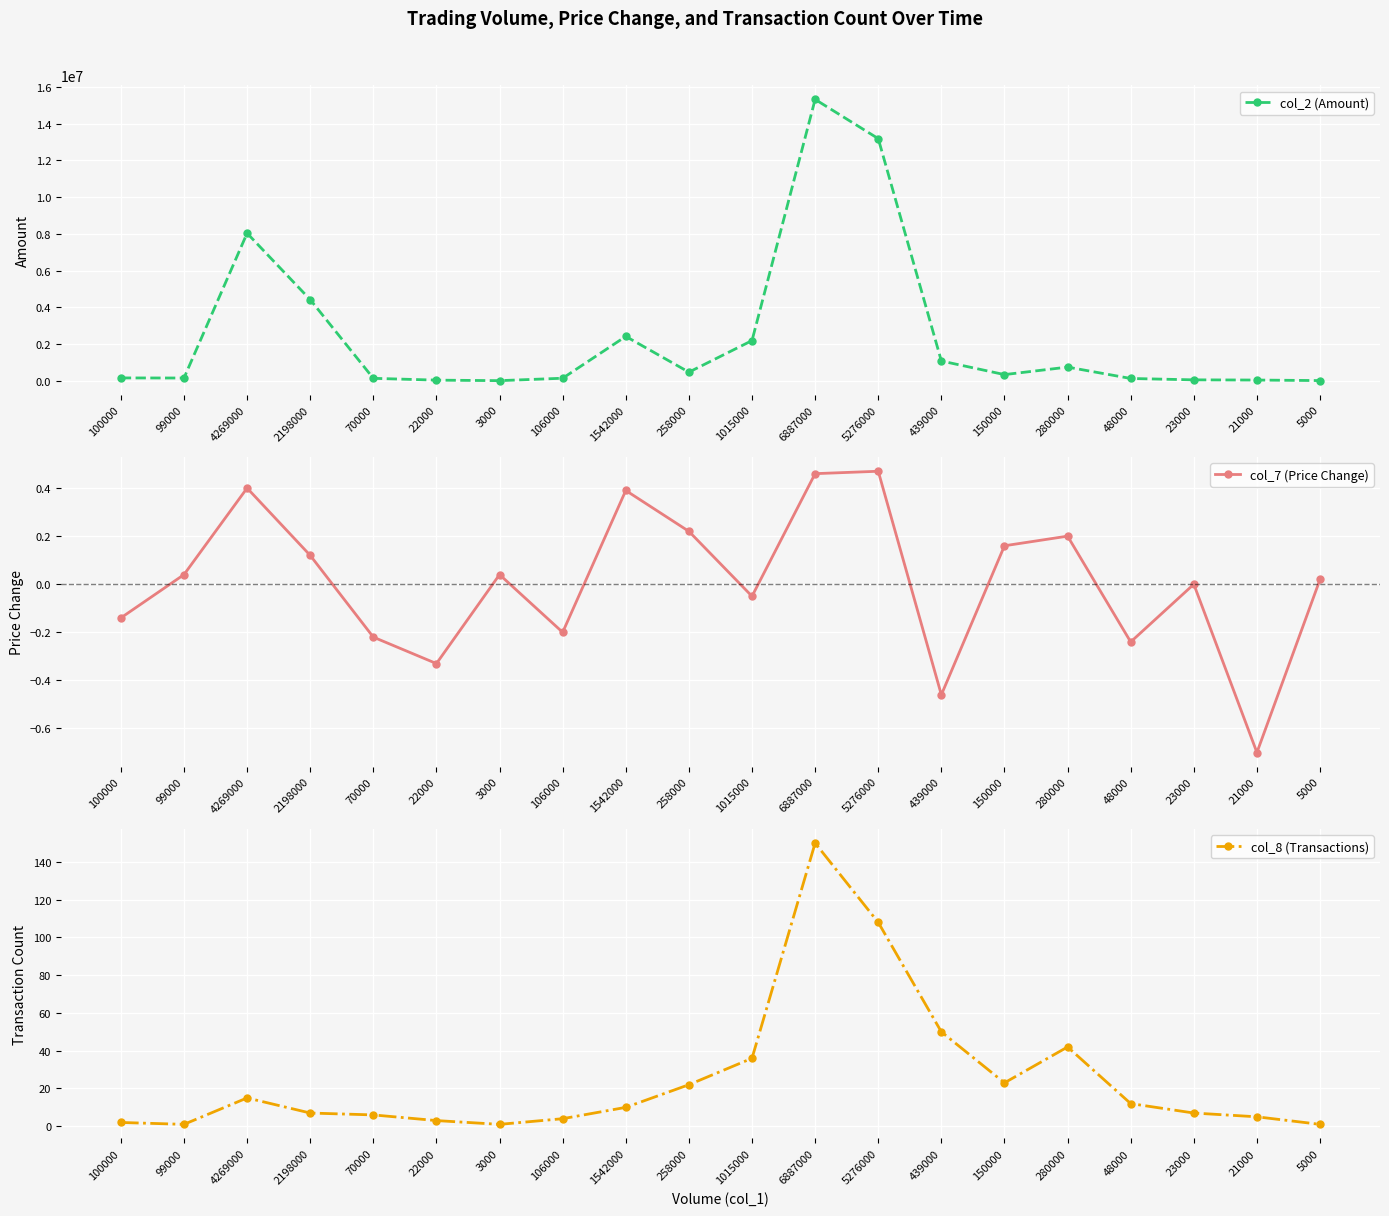

What is the value of the col_2 (Amount) point at the 18th from the left?

48470